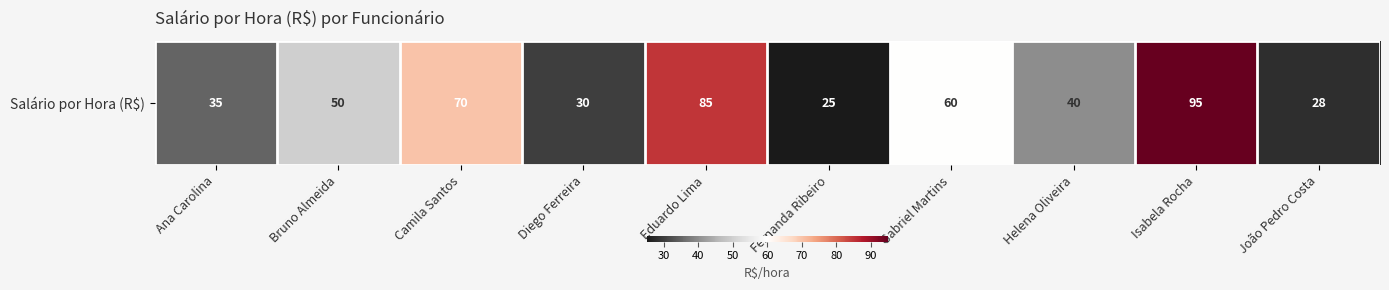

The value at Eduardo Lima is 113. True or false?

False